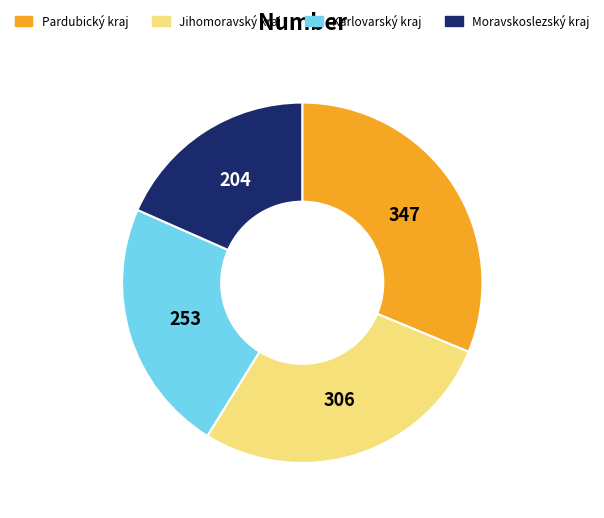

Does any single category account for the majority?

No